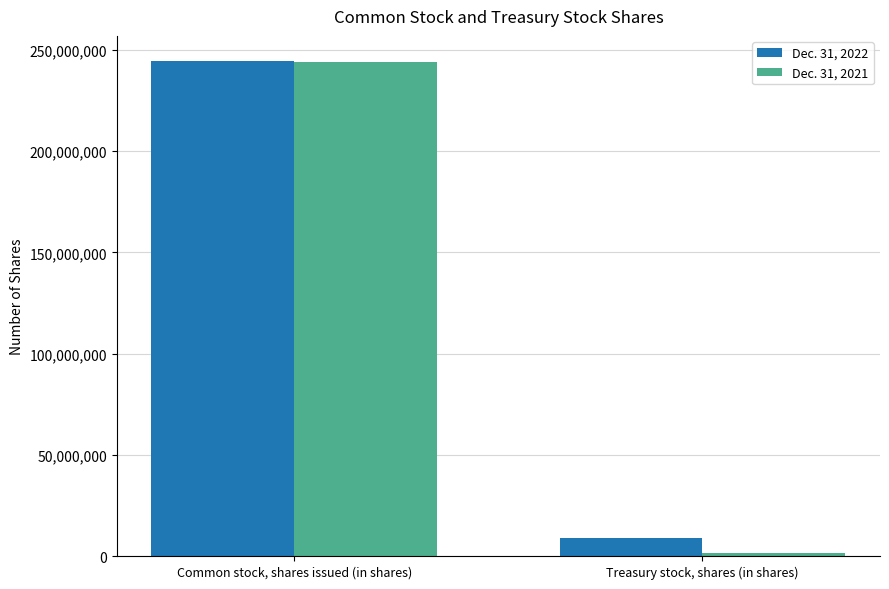

Are the bars grouped side by side (vs. stacked)?

Yes